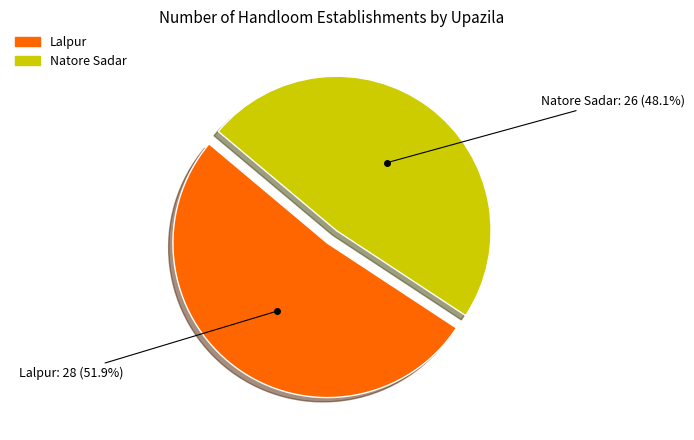

Which slice is the largest?

Lalpur